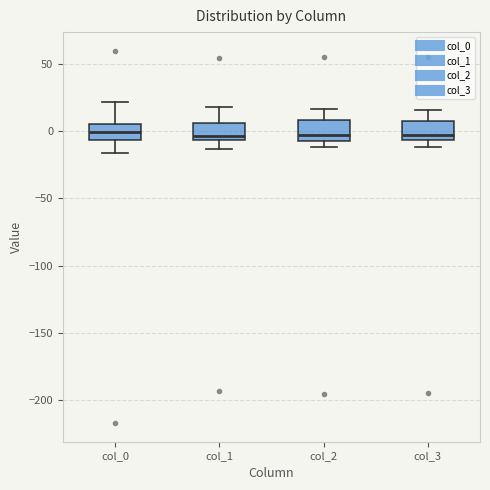

Reading left to right, transcribe this box plot: for each box, give where its median line is, the range the box spans, and where its two whiskers end, as read against the y-axis. The values are not printed on the chart, so give them approximately, as read against the axis.

col_0: median 0, box -5 to 5, whiskers -15 to 20
col_1: median -5 (just above the box's lower edge), box -5 to 5, whiskers -15 to 20
col_2: median -5 (just above the box's lower edge), box -5 to 10, whiskers -10 to 15
col_3: median -5 (just above the box's lower edge), box -5 to 10, whiskers -10 to 15